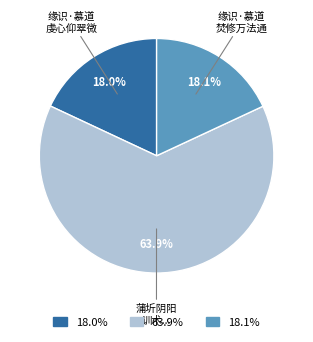

What percentage is NOT represented by 63.9%?

36.1%